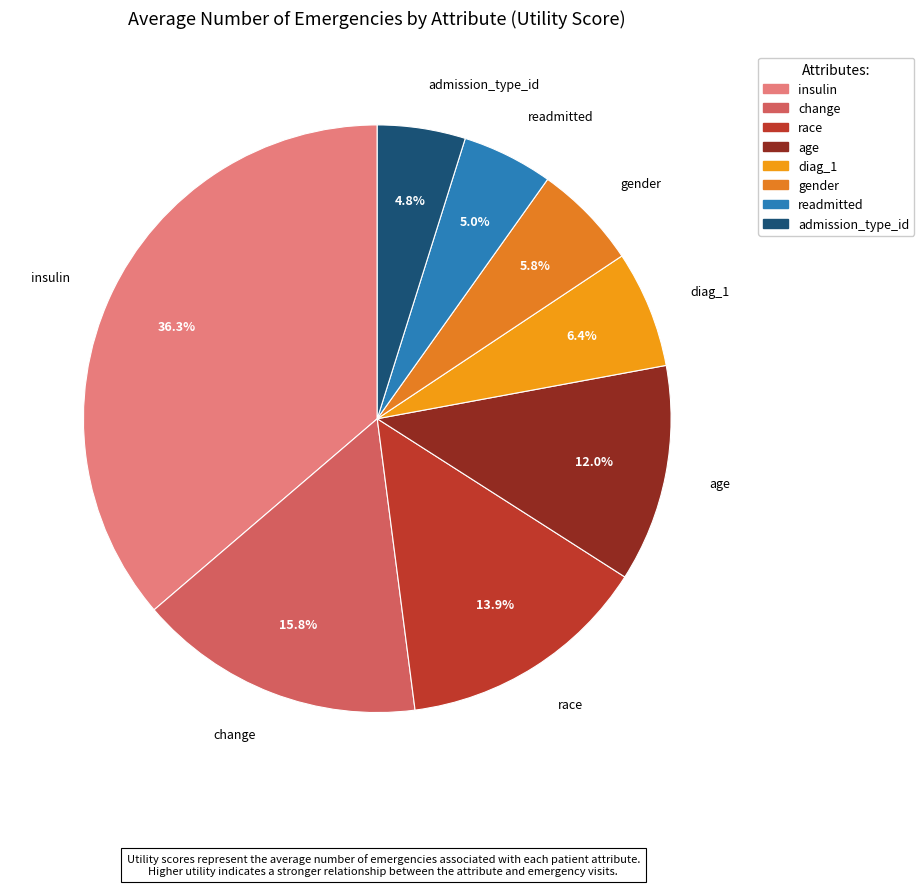

What is the total percentage of race and diag_1?

20.3%